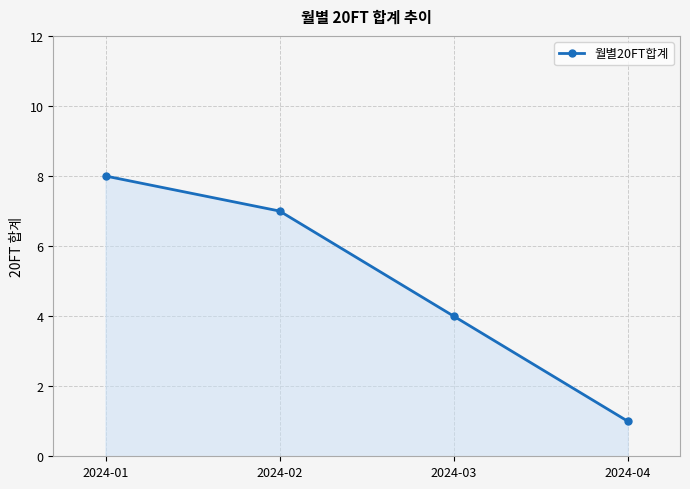

What is the average value?

5